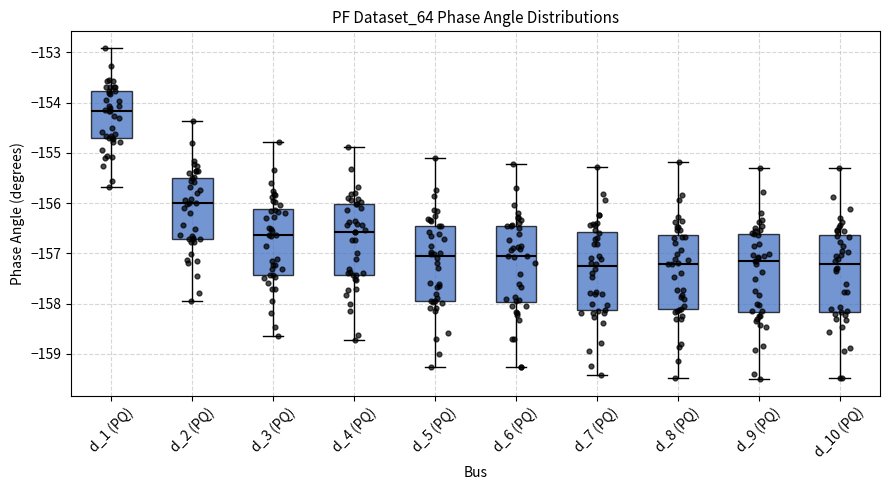

Reading left to right, read every box against the y-axis: the position of its median line, the range the box covers, and the ends of its whiskers. The values are not printed on the chart, so give them approximately, as read against the axis.

d_1 (PQ): median -154.2, box -154.7 to -153.8, whiskers -155.7 to -152.9
d_2 (PQ): median -156.0, box -156.7 to -155.5, whiskers -157.9 to -154.4
d_3 (PQ): median -156.6, box -157.4 to -156.1, whiskers -158.7 to -154.8
d_4 (PQ): median -156.6, box -157.4 to -156.0, whiskers -158.7 to -154.9
d_5 (PQ): median -157.1, box -157.9 to -156.5, whiskers -159.3 to -155.1
d_6 (PQ): median -157.1, box -158.0 to -156.5, whiskers -159.3 to -155.2
d_7 (PQ): median -157.3, box -158.1 to -156.6, whiskers -159.4 to -155.3
d_8 (PQ): median -157.2, box -158.1 to -156.6, whiskers -159.5 to -155.2
d_9 (PQ): median -157.2, box -158.2 to -156.6, whiskers -159.5 to -155.3
d_10 (PQ): median -157.2, box -158.2 to -156.6, whiskers -159.5 to -155.3